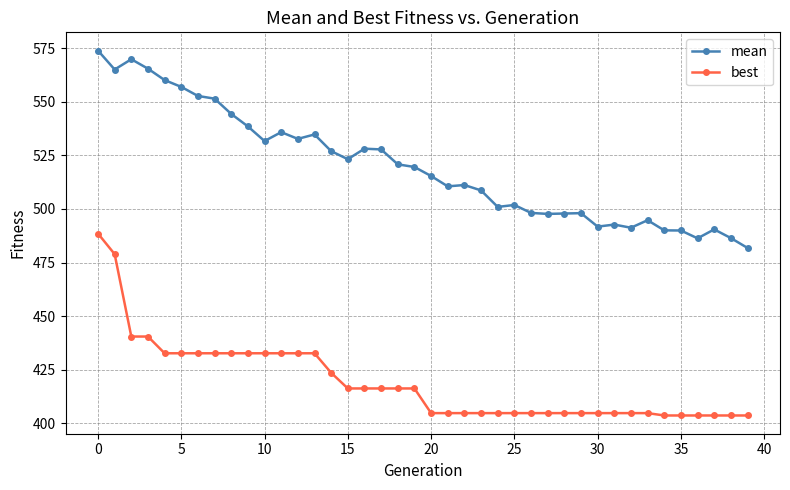

How many distinct data groups are displayed?

2